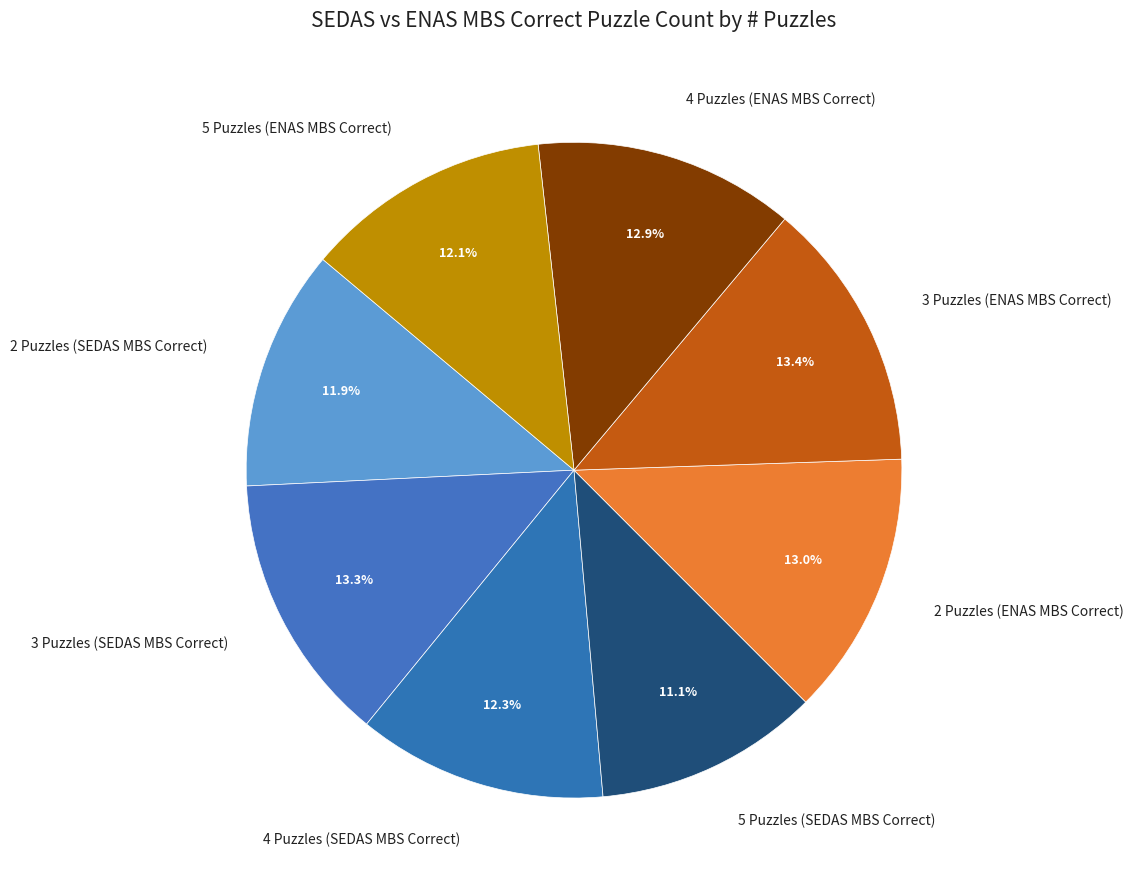

True or false: 3 Puzzles (ENAS MBS Correct) accounts for 7% of the total.

False